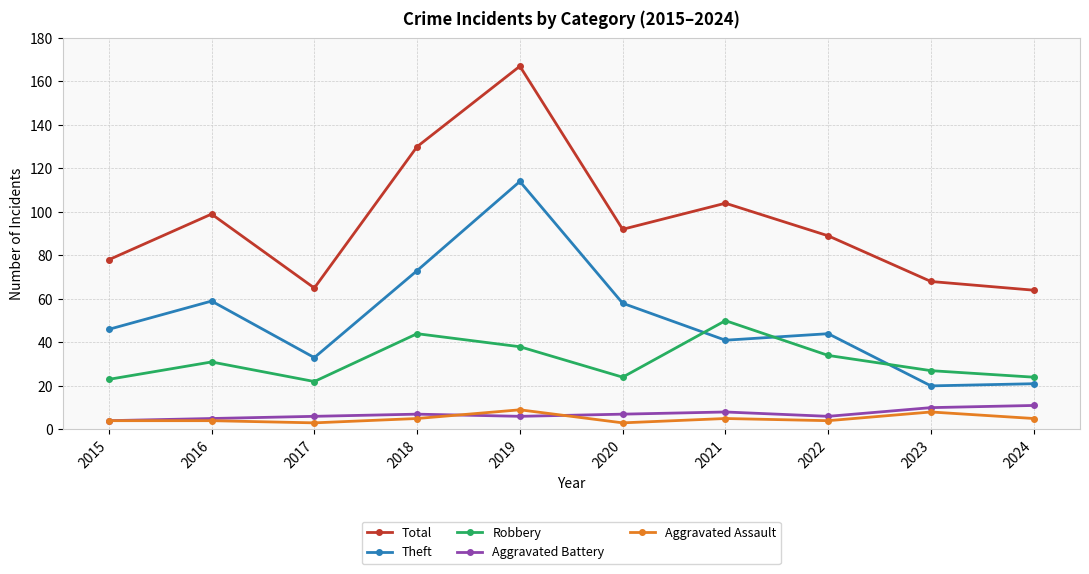

True or false: Total has more than 2 interior local peaks.

True